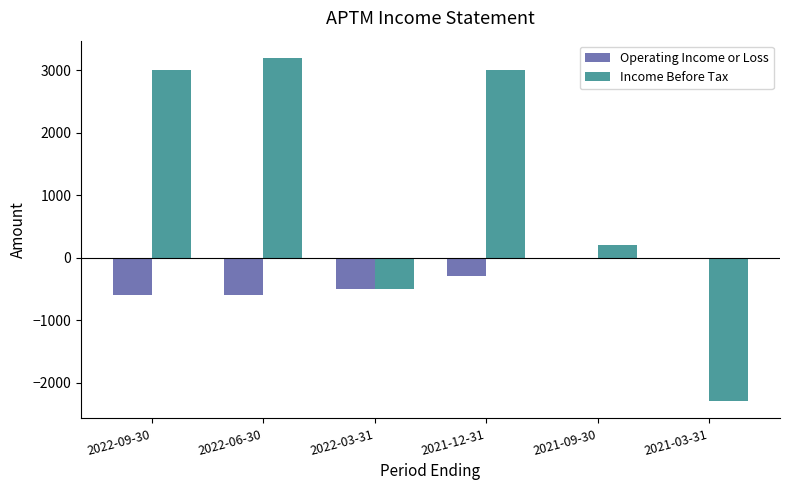

At which label is Income Before Tax closest to 450?

2021-09-30